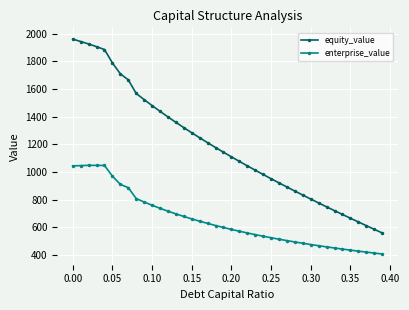

At how many categories does at least one series exceed 1618?

8